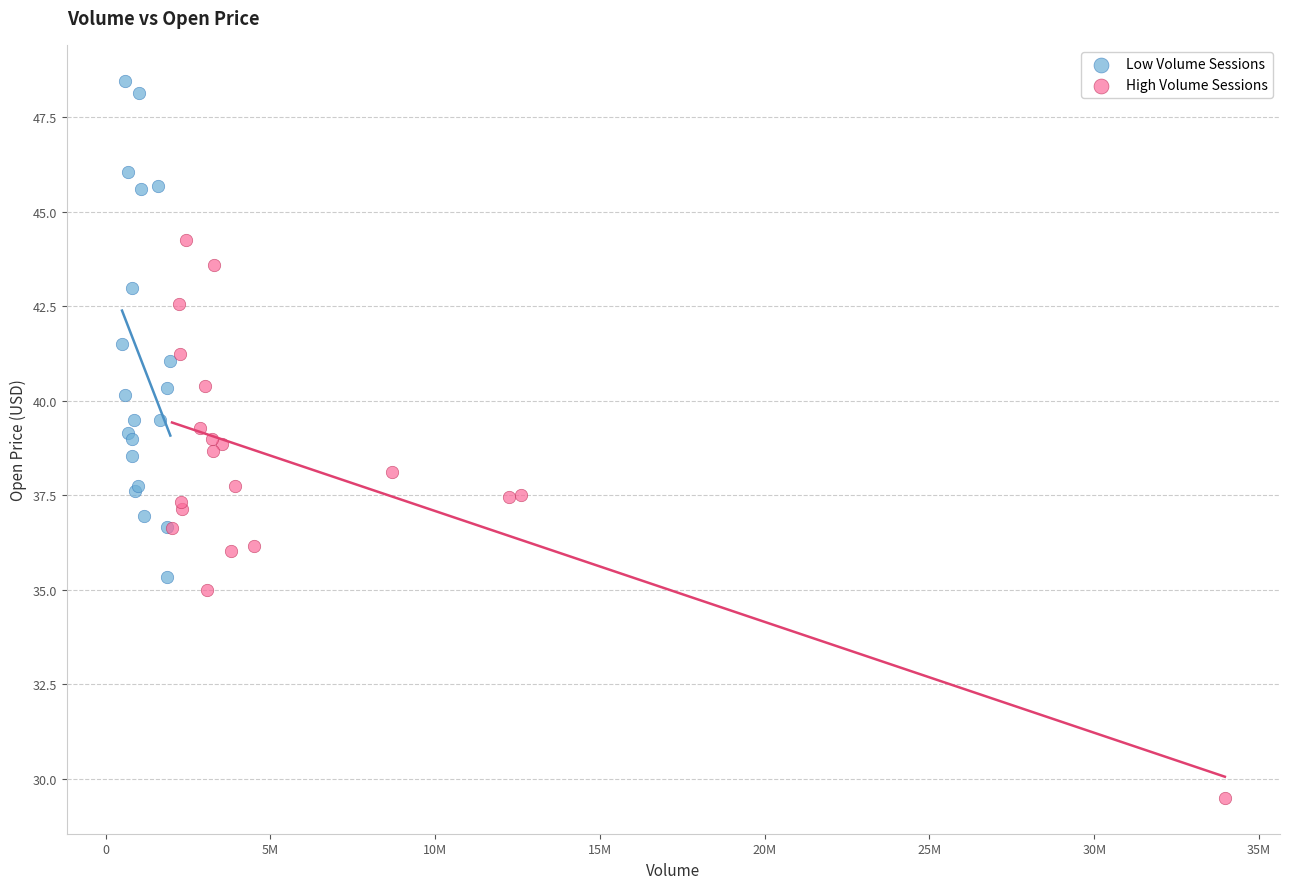

Which series reaches the minimum Y coordinate?

High Volume Sessions